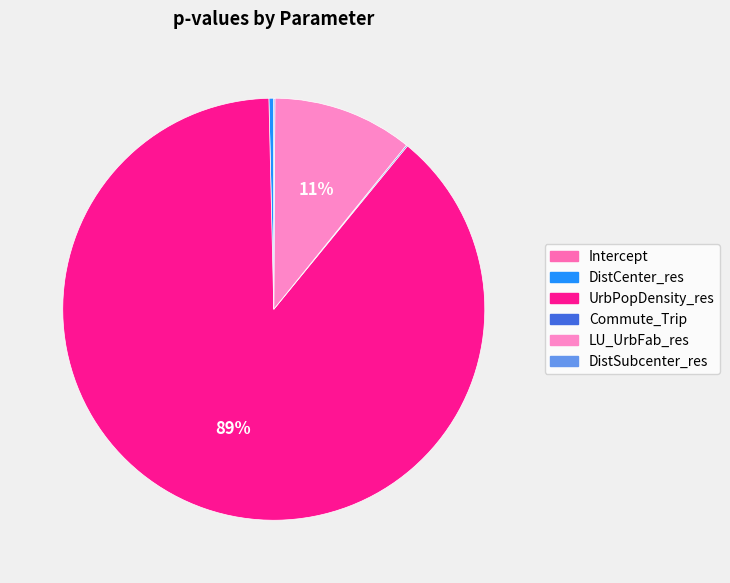

Rank the categories by value from highest to lowest.

UrbPopDensity_res, LU_UrbFab_res, DistCenter_res, Commute_Trip, DistSubcenter_res, Intercept